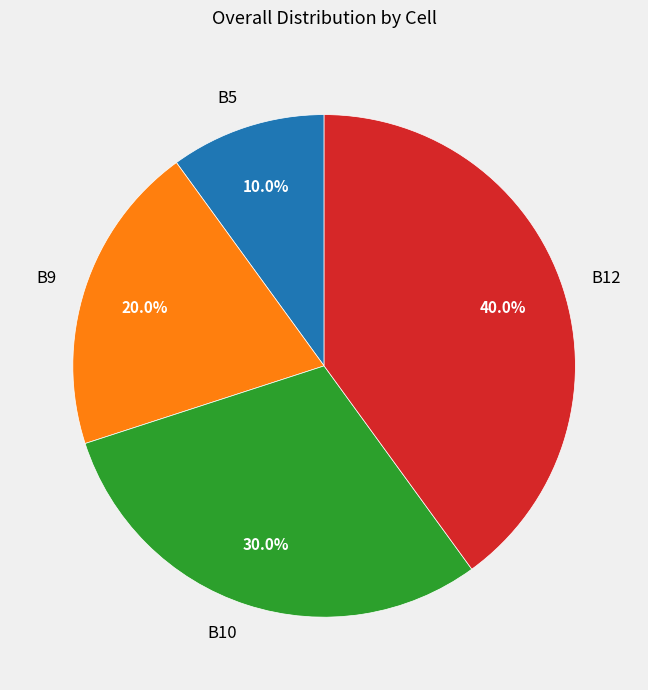

What is the largest slice in the pie chart?

B12